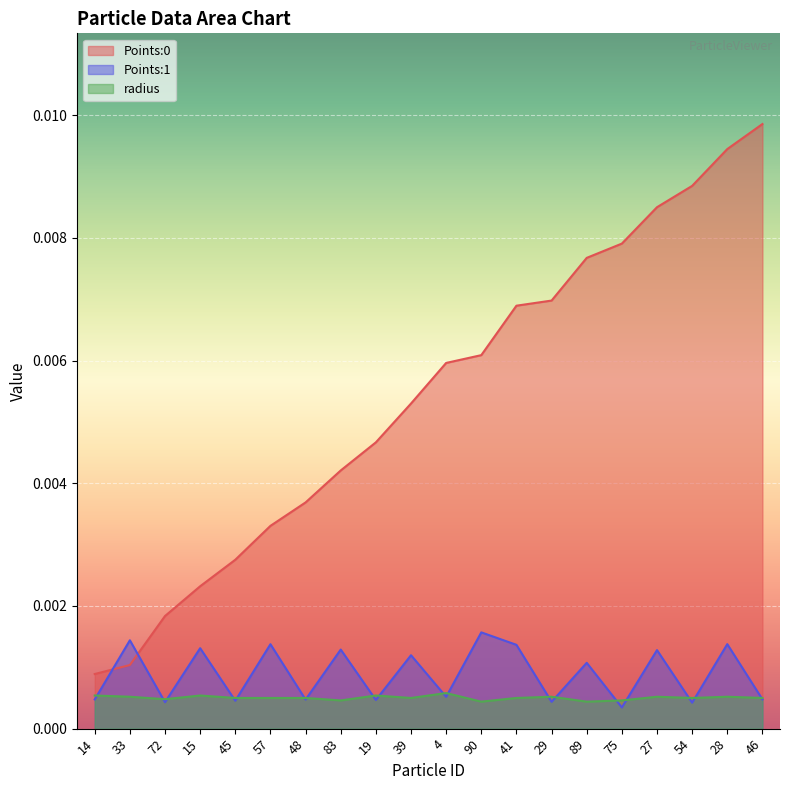

True or false: Points:0 has a value of 0.0 at 14.

False